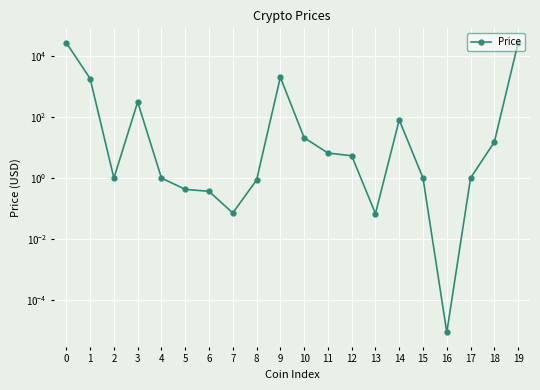

Reading right to left, list all the values displayed in this chart.

26948.8	15.2	1.0	0.0	1.0	80.7	0.1	5.4	6.6	21.1	2015.3	0.9	0.1	0.4	0.4	1.0	311.3	1.0	1813.8	26892.2